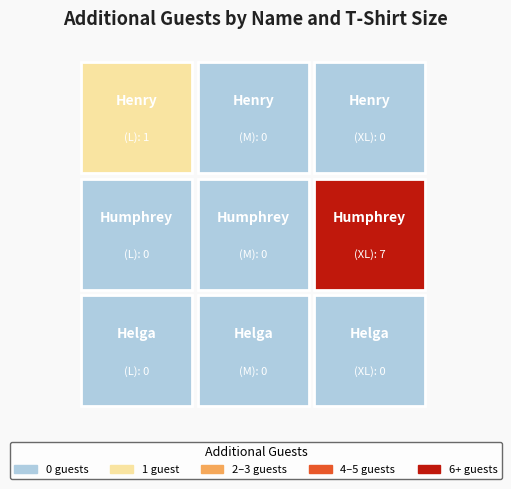

How many categories are shown in the chart?

3